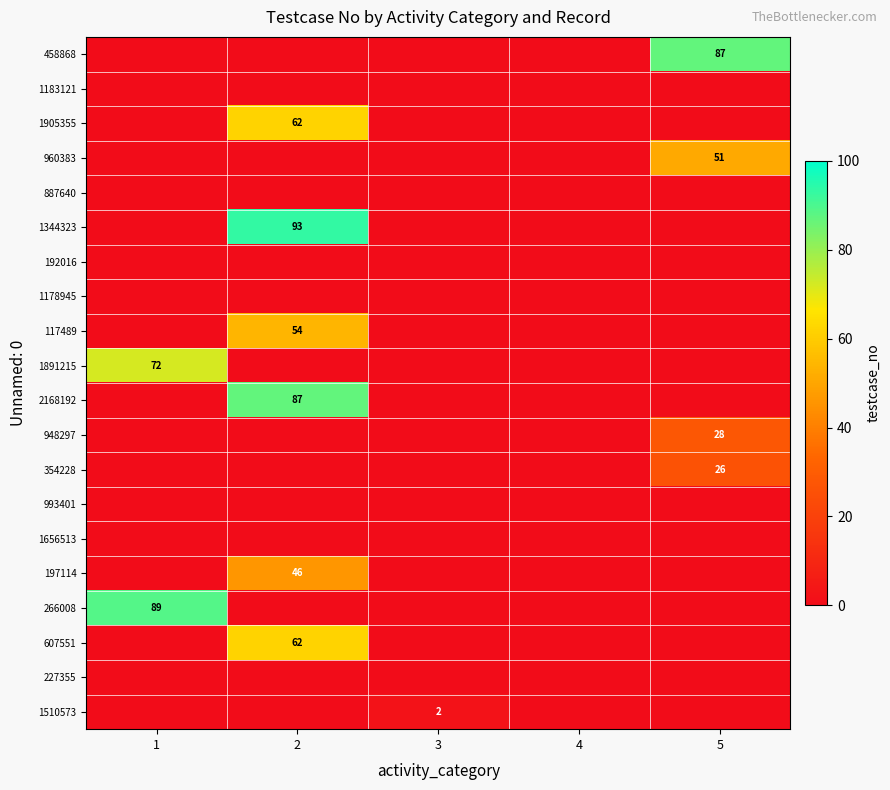

The 960383 series shows 51 at 5. True or false?

True